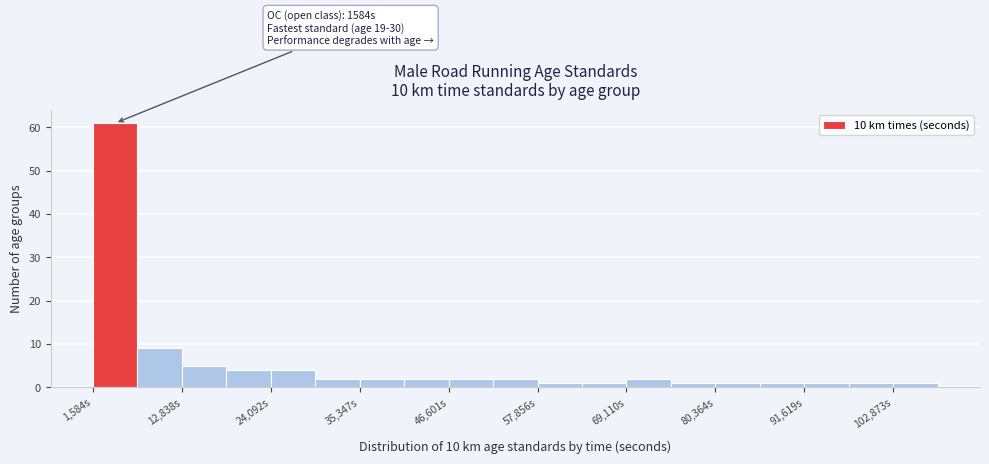

Read against the x-axis, roughly where is the centre of the tallest bar?

4000